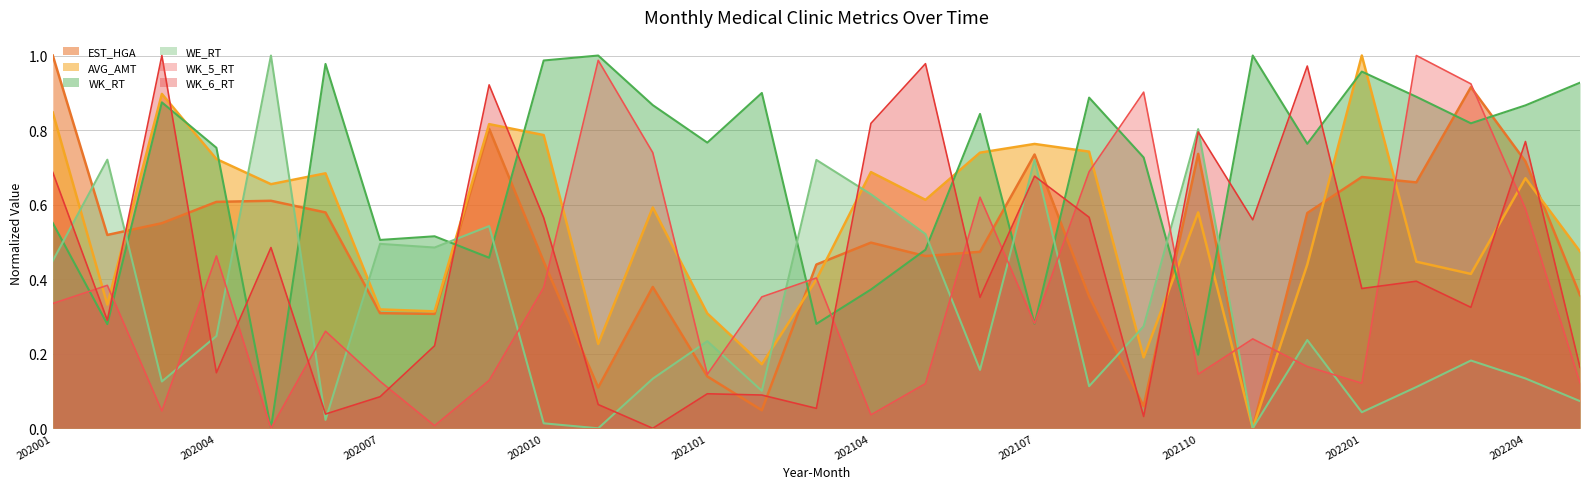

After their last crossing, which series has the higher values: WK_5_RT or WK_RT?

WK_RT